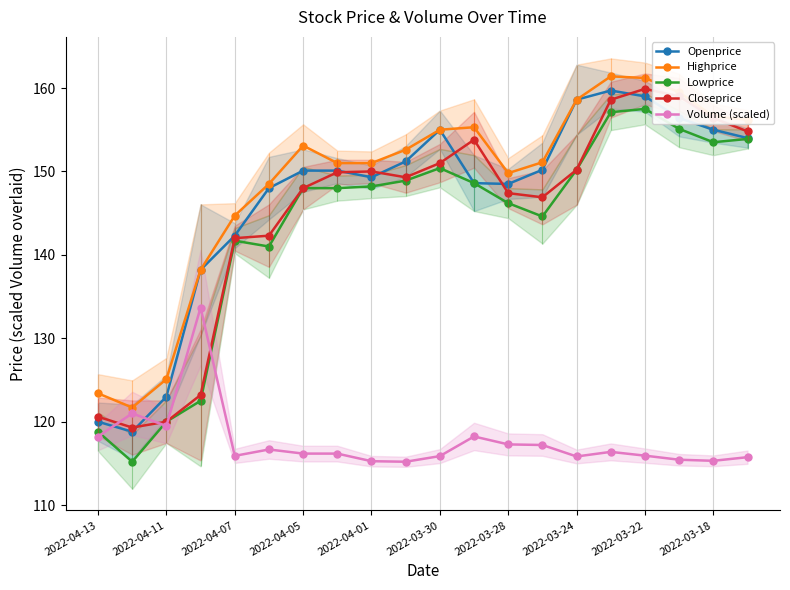

What is the highest value of the Closeprice series?

159.9